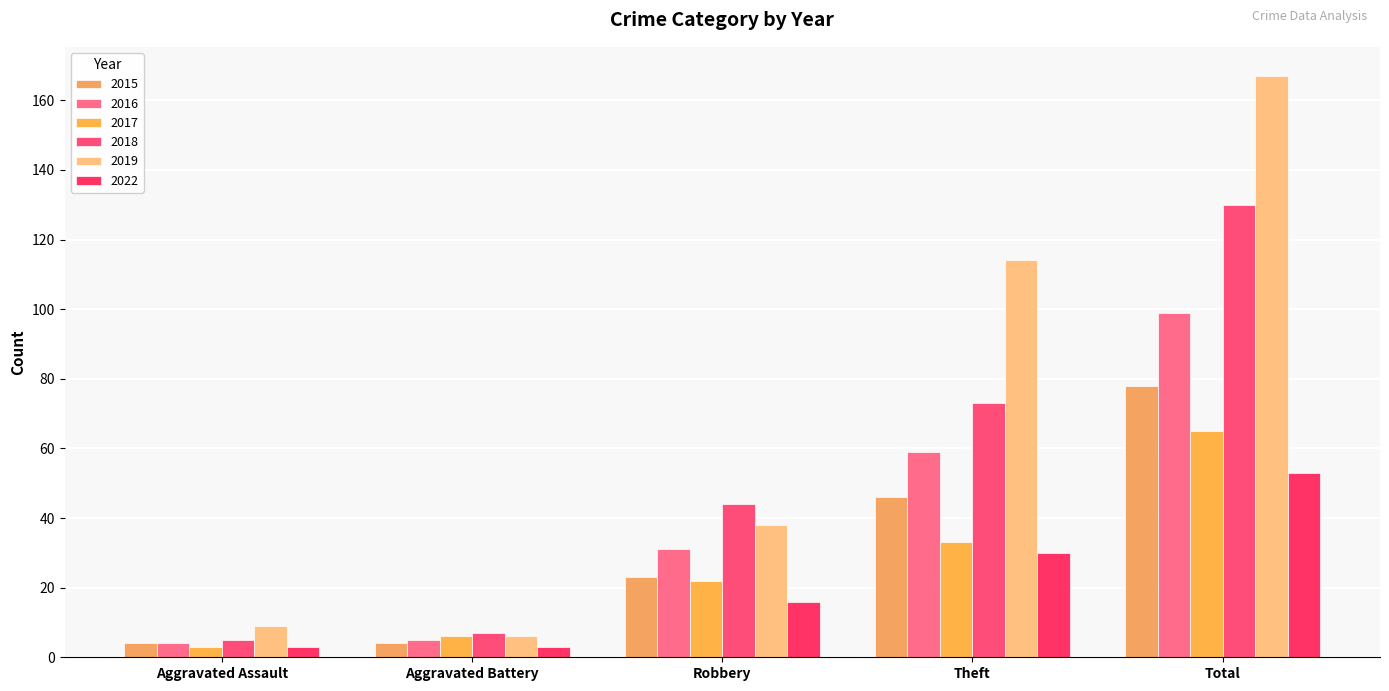

Does the chart contain any negative values?

No